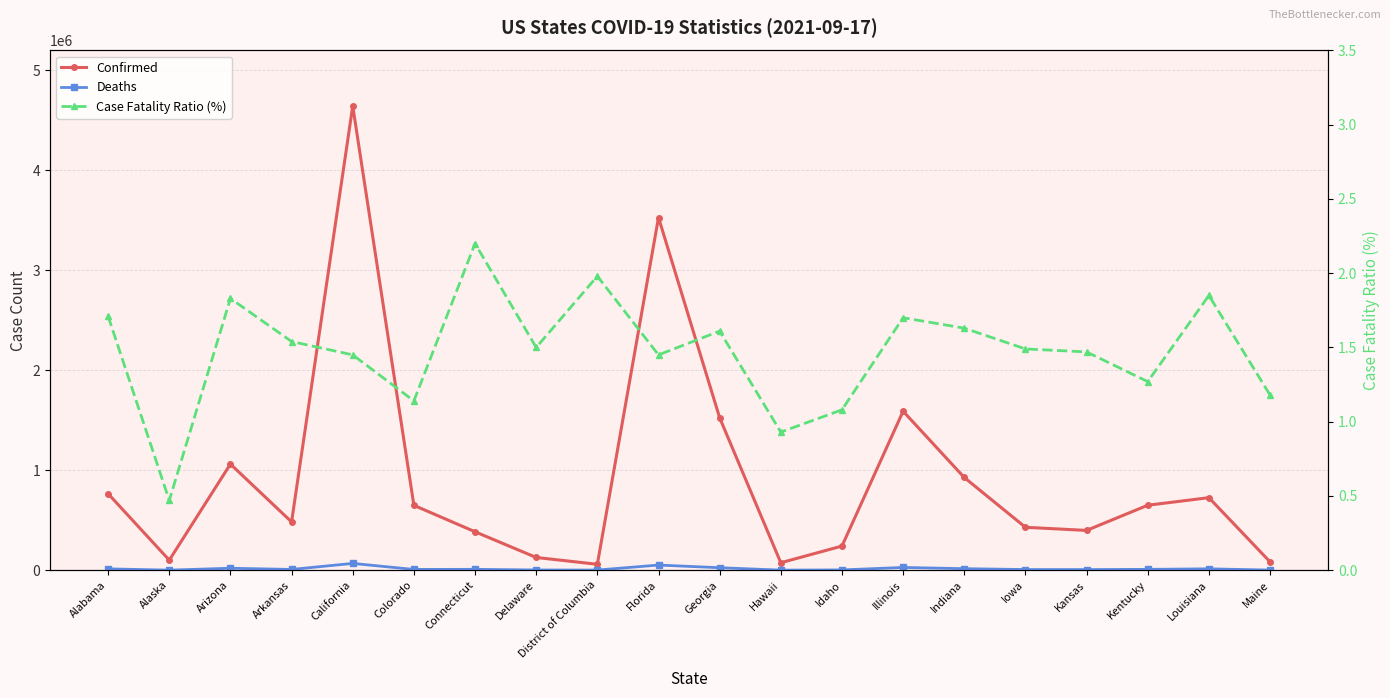

What position from the right is California?

16